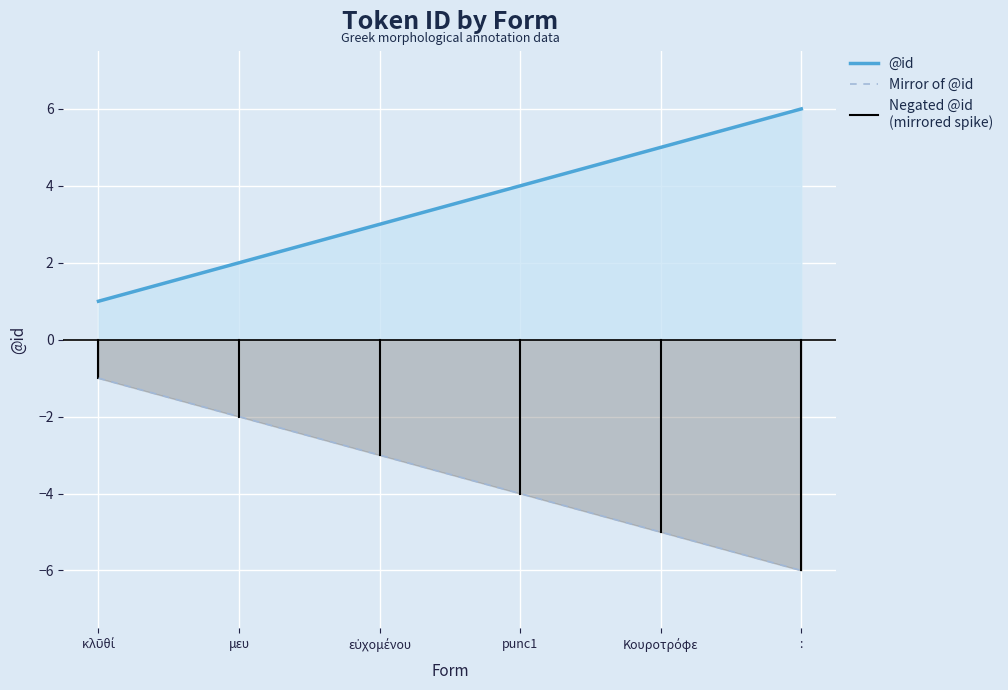

How many categories are shown in the chart?

6